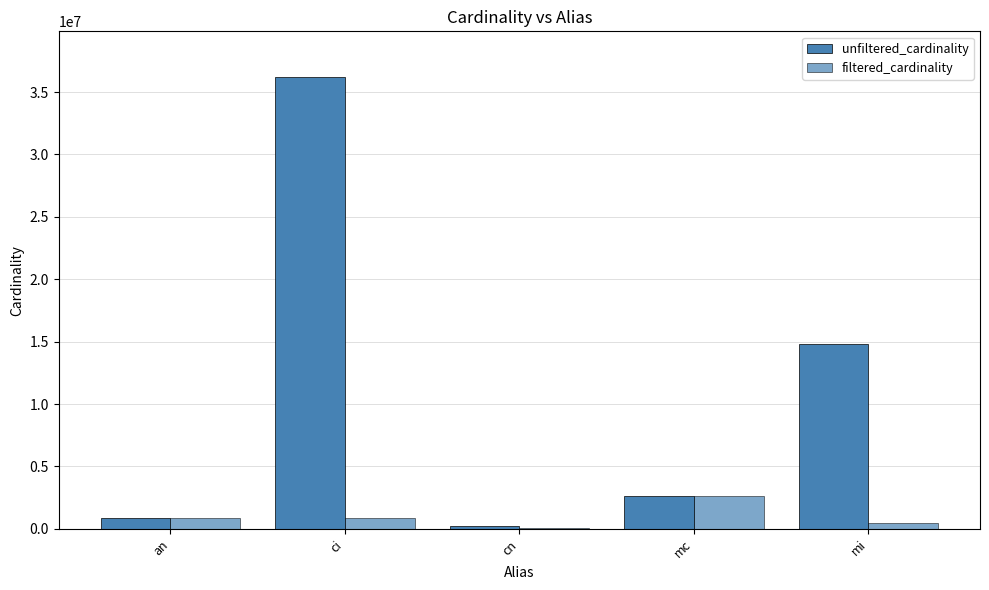

Which series has the widest spread of values?

unfiltered_cardinality